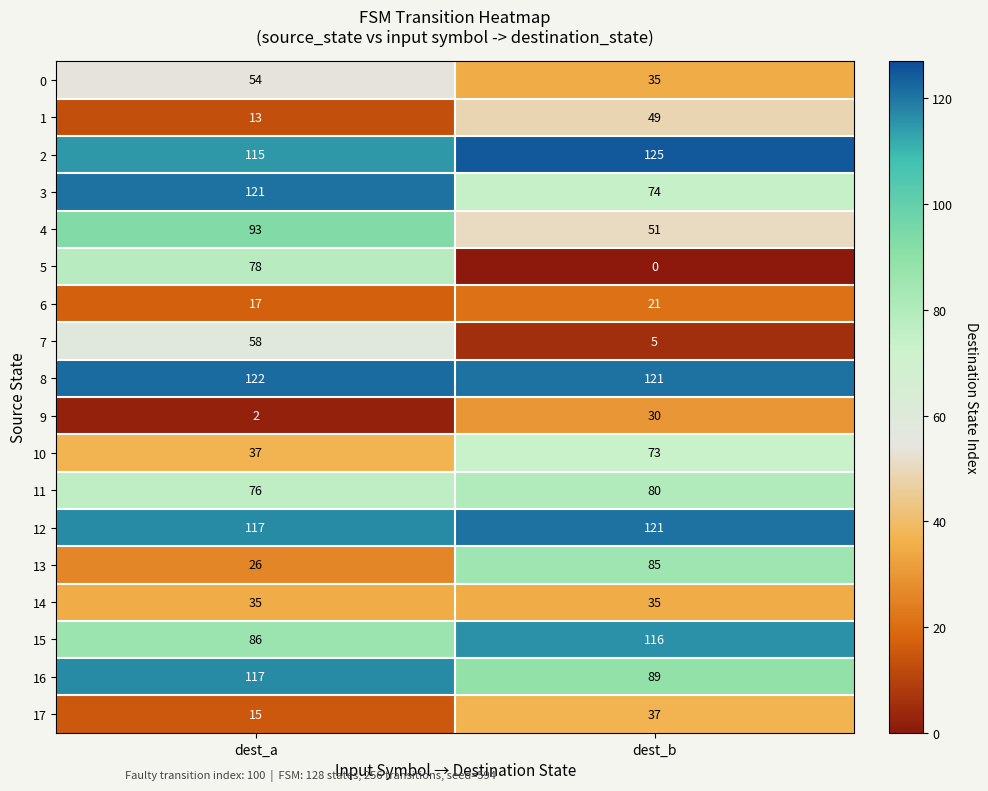

Count the number of data series in this chart.

18